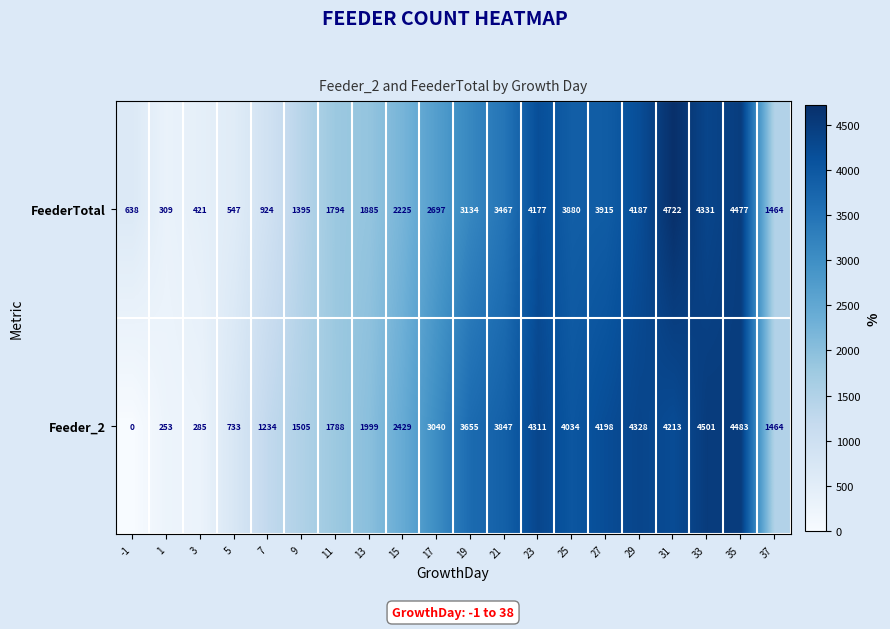

What is the difference between the highest and lowest values at 33?

170